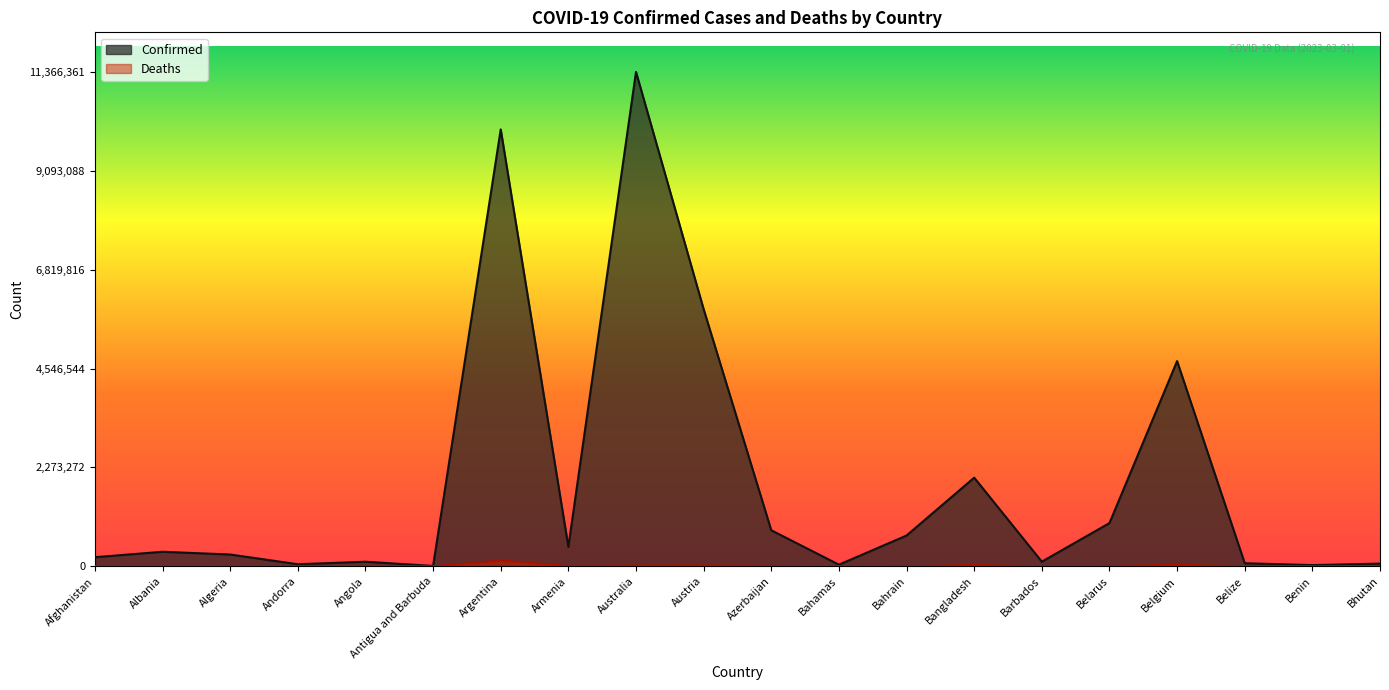

What is the greatest value displayed?

11366361